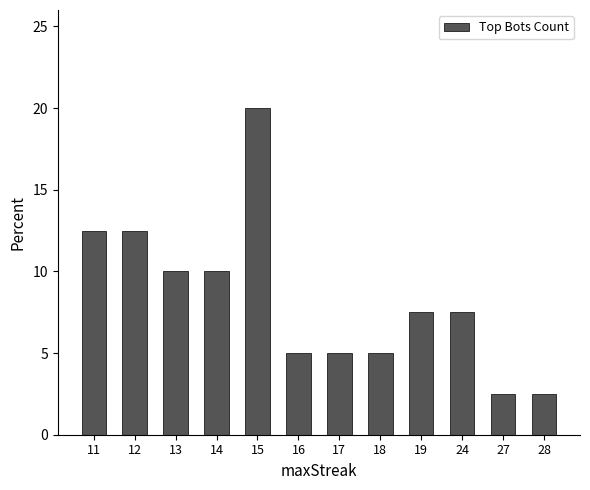

Are the bars grouped side by side (vs. stacked)?

No